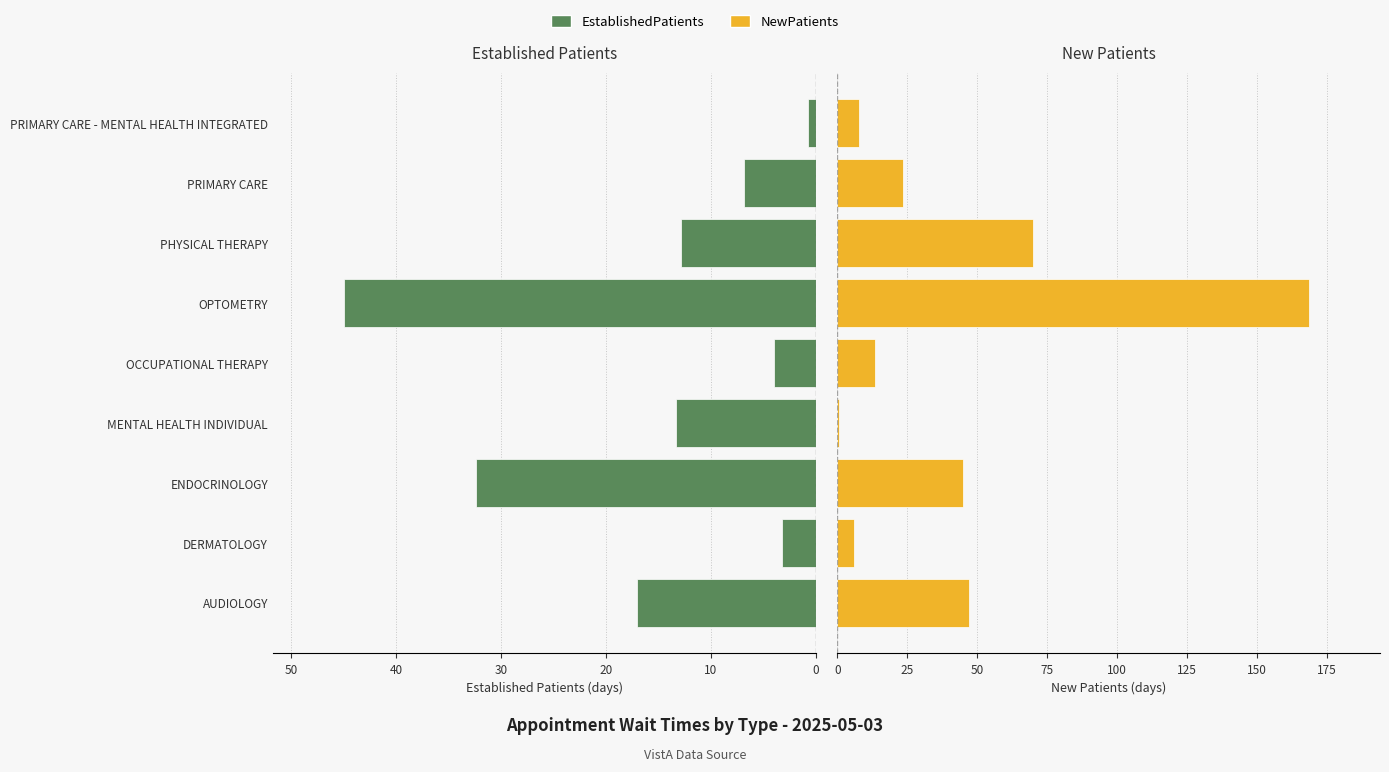

What are all the series names shown in the legend?

EstablishedPatients, NewPatients